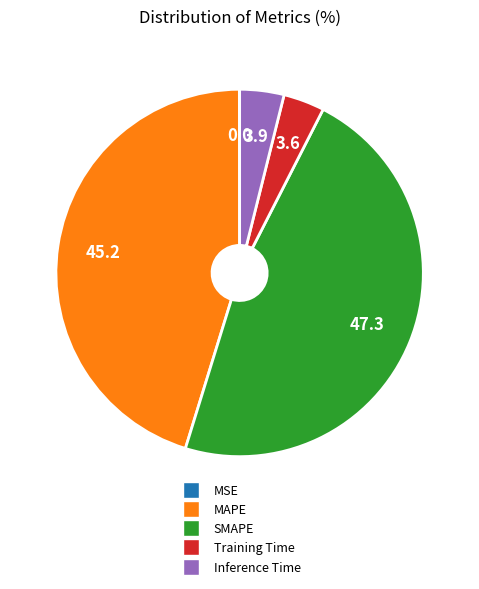

Does any single category account for the majority?

No